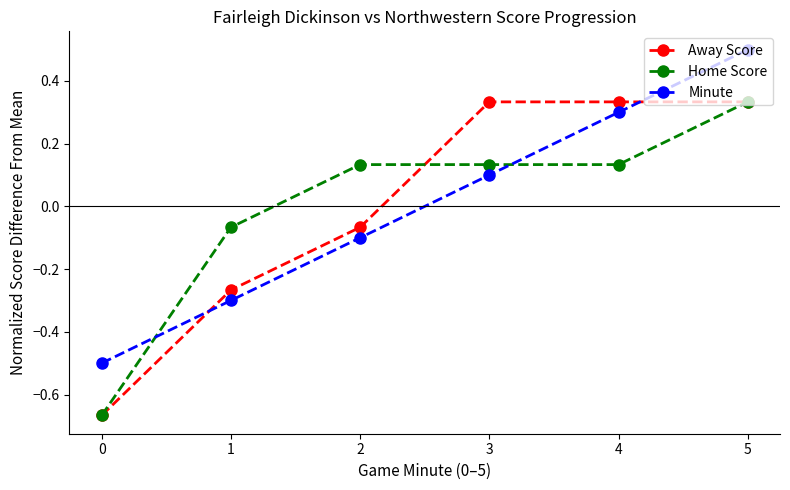

True or false: Away Score has more than 2 points higher than both neighbors.

False